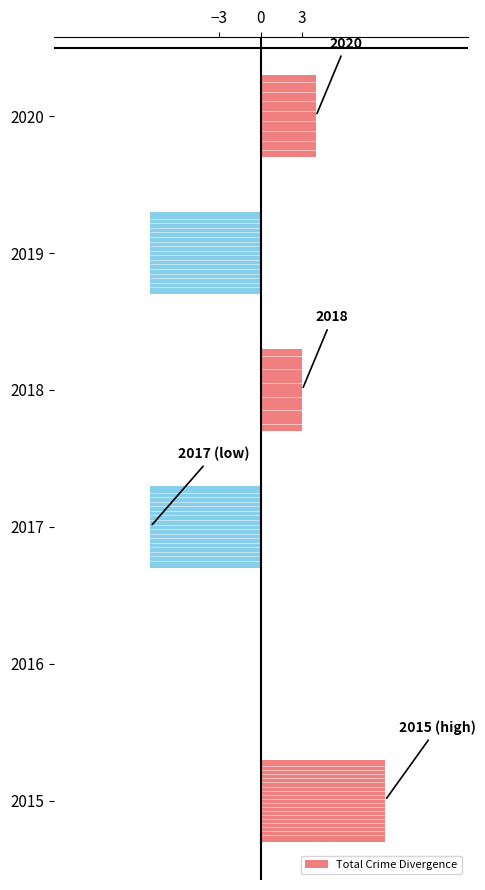

Between 2020 and 2017, which is larger?

2020